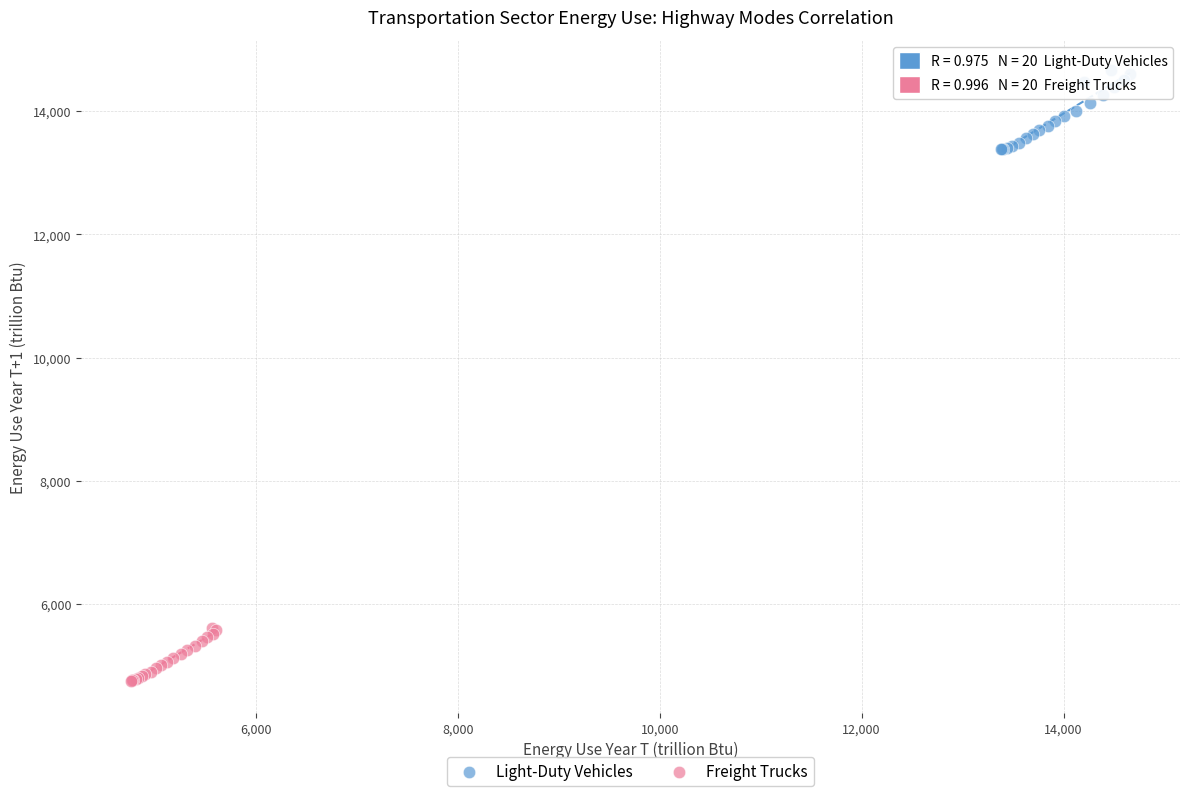

Which series contains the highest Y value?

Light-Duty Vehicles